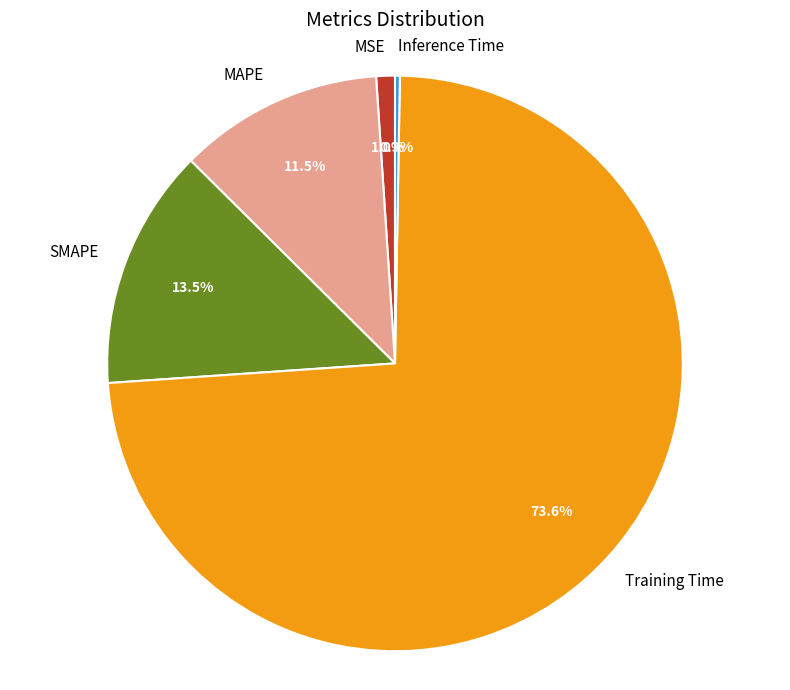

Which category has the biggest portion of the pie?

Training Time